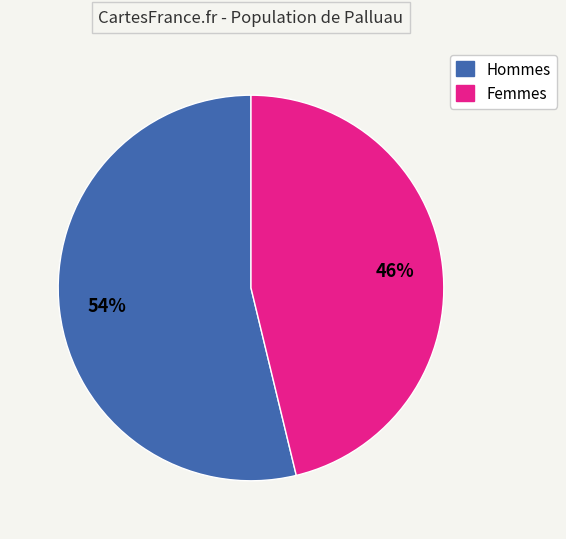

To the nearest percent, what is the difference between the largest and smallest slice percentages?

8%